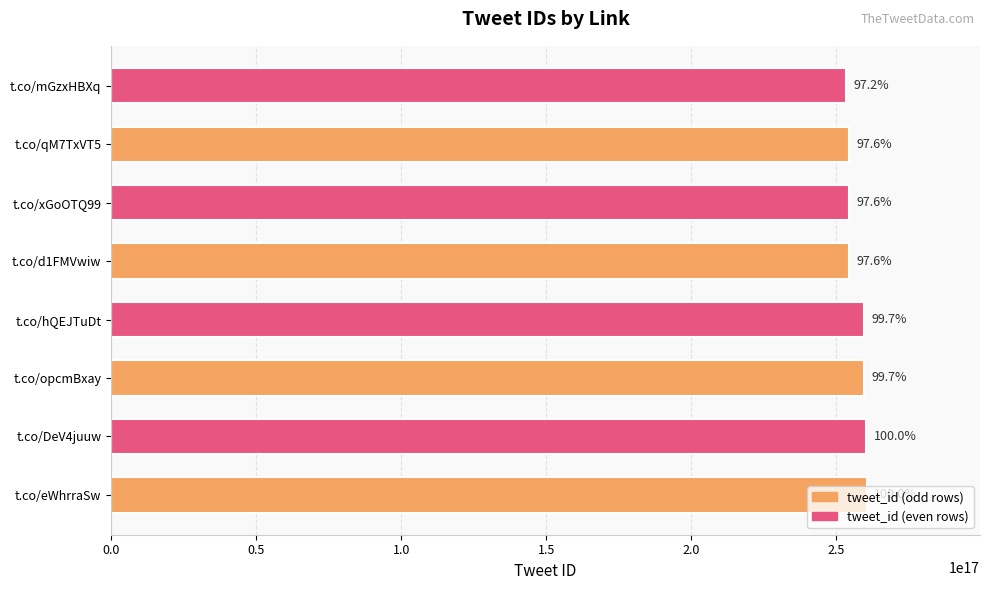

Does the chart contain any negative values?

No